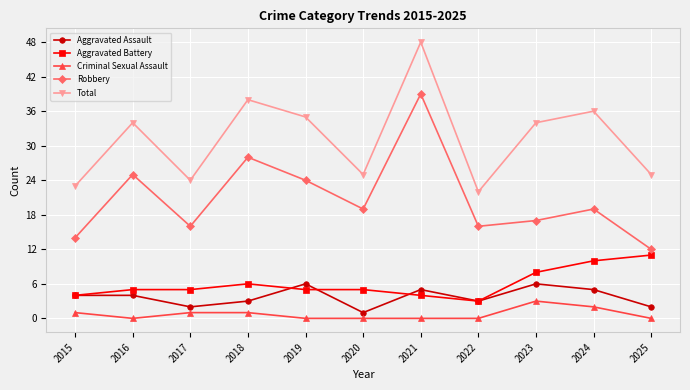

True or false: Aggravated Assault and Criminal Sexual Assault intersect in this chart.

False